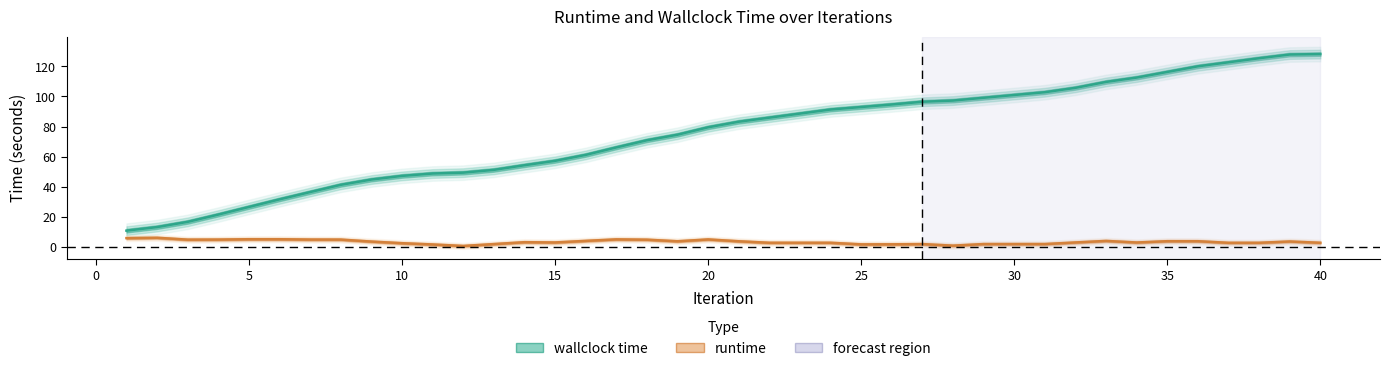

What is the maximum value shown in the chart?

128.2